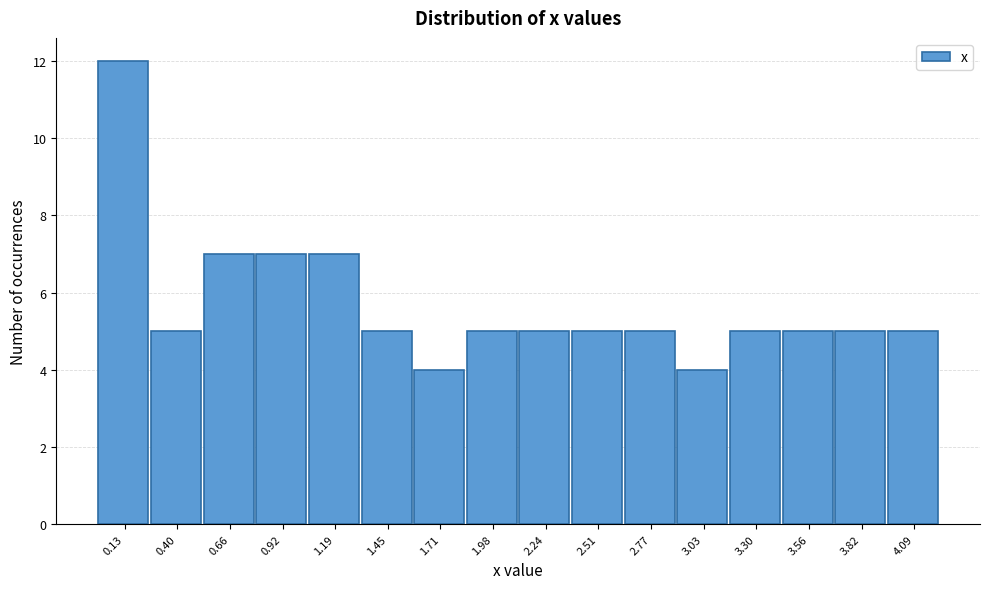

Reading left to right, transcribe this chart: for each bar, give the range it covers on the x-axis and its height. Neither the bar edges nor the heights are printed on the chart, so give them approximately, as read against the axes.

0.00 to 0.25: 12
0.25 to 0.55: 5
0.55 to 0.80: 7
0.80 to 1.05: 7
1.05 to 1.30: 7
1.30 to 1.60: 5
1.60 to 1.85: 4
1.85 to 2.10: 5
2.10 to 2.35: 5
2.35 to 2.65: 5
2.65 to 2.90: 5
2.90 to 3.15: 4
3.15 to 3.45: 5
3.45 to 3.70: 5
3.70 to 3.95: 5
3.95 to 4.20: 5